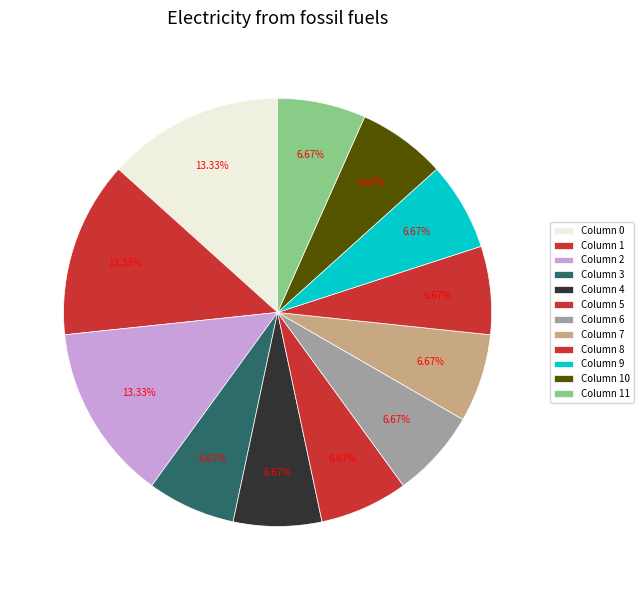

How many segments does this pie chart have?

12